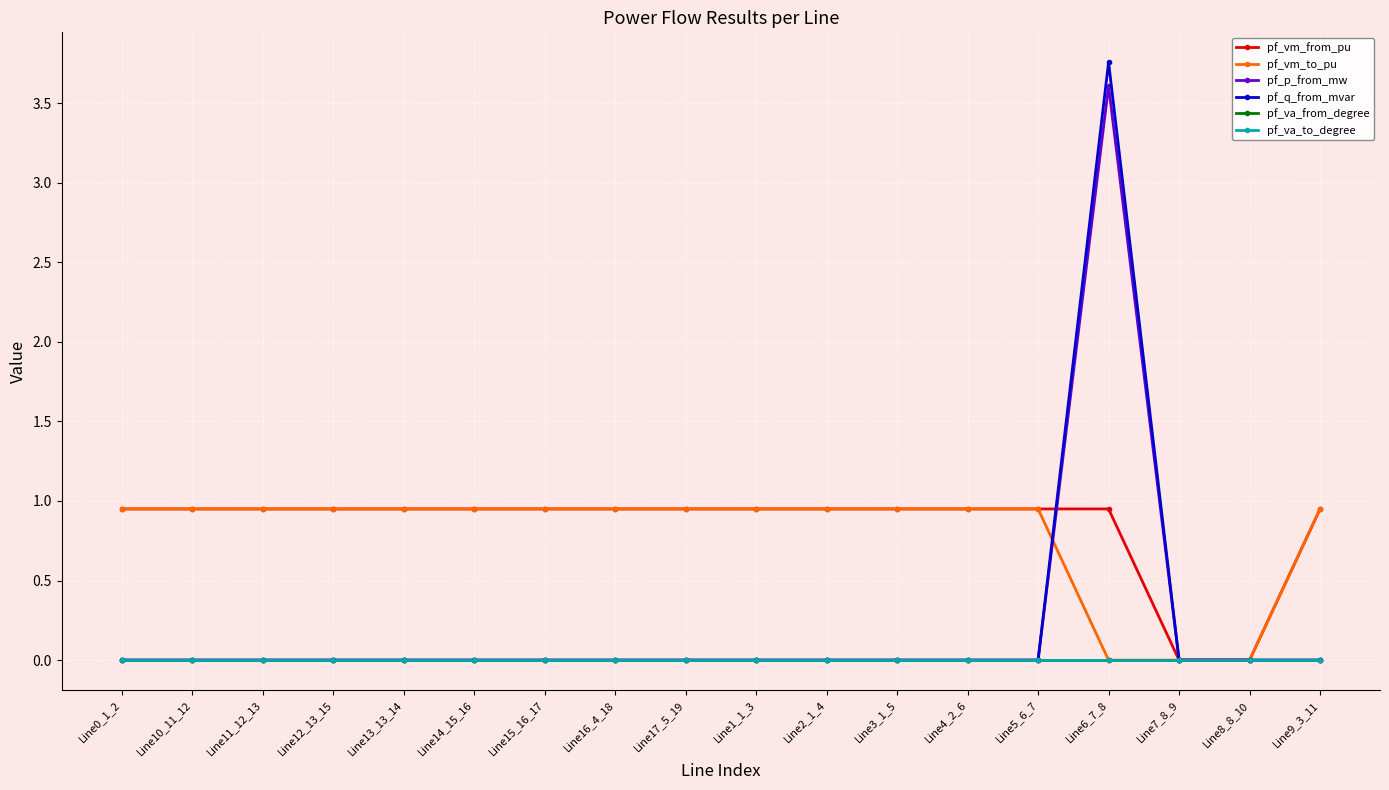

Does the chart have visible grid lines?

Yes